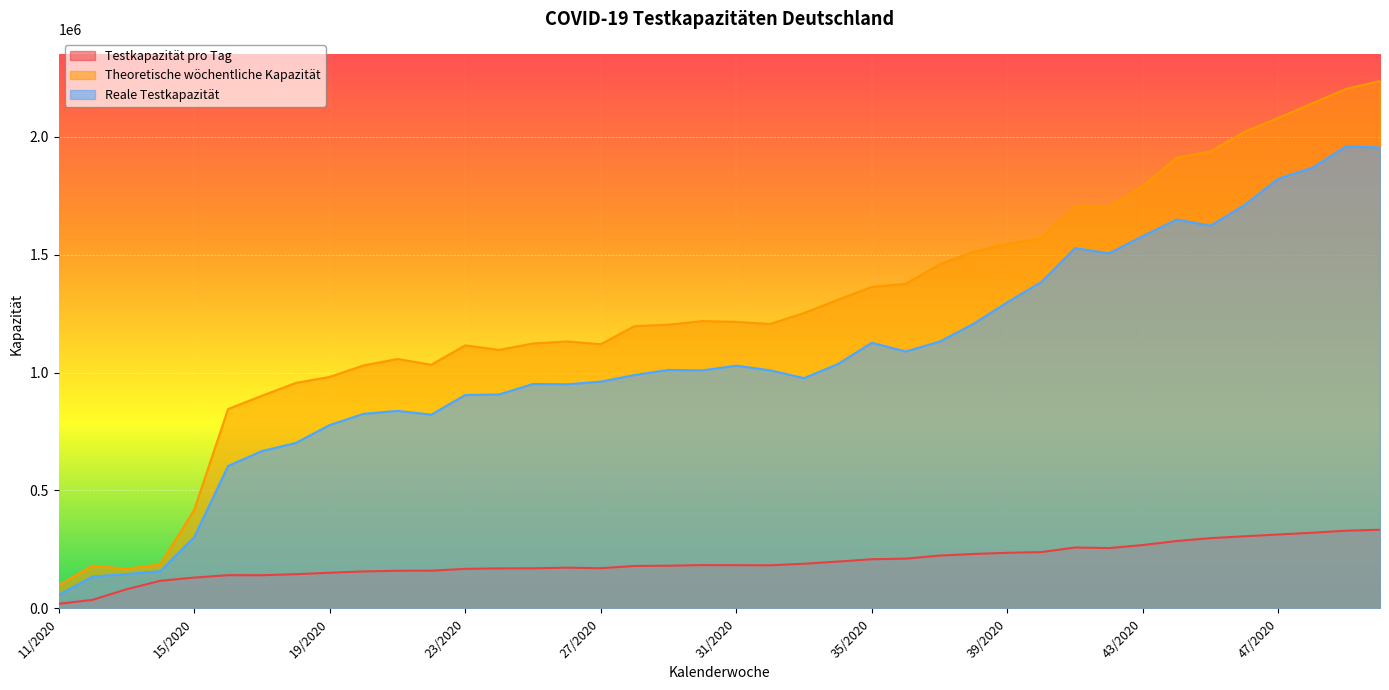

True or false: Testkapazität pro Tag and Theoretische wöchentliche Kapazität intersect in this chart.

False